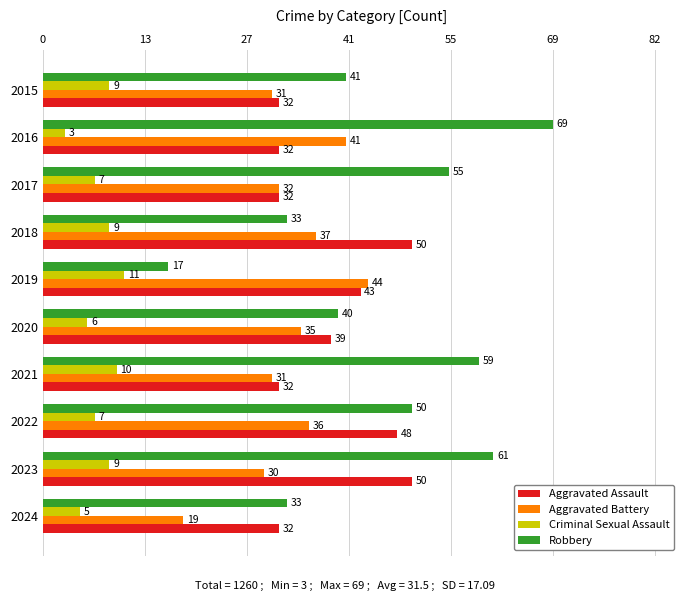

How many categories are shown in the chart?

10